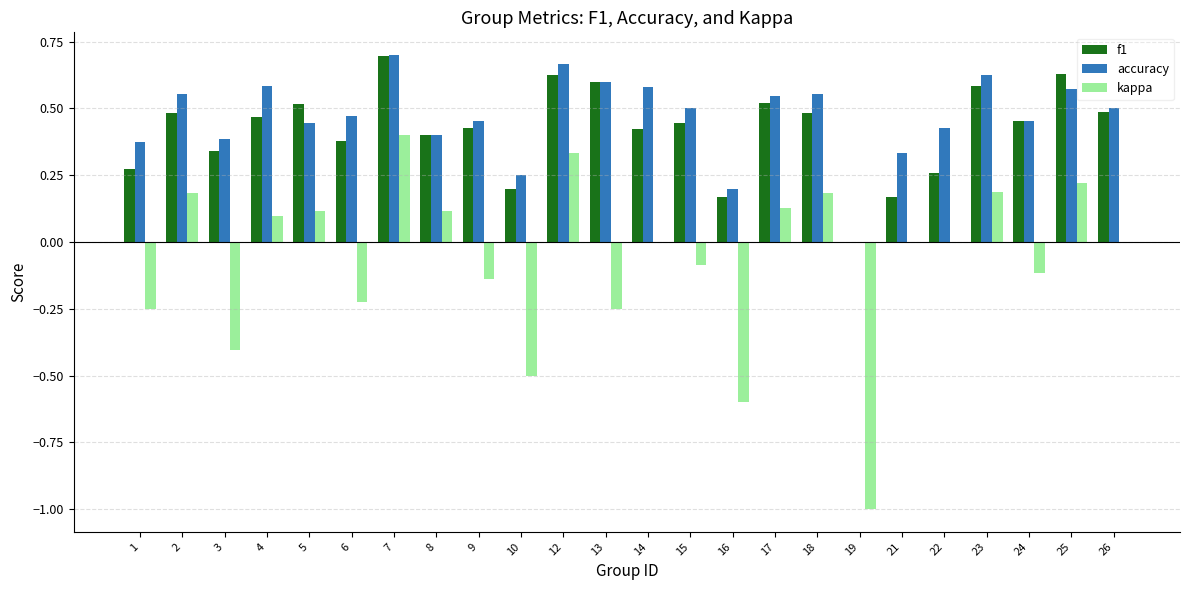

True or false: kappa has a value of -0.8 at 22.

False